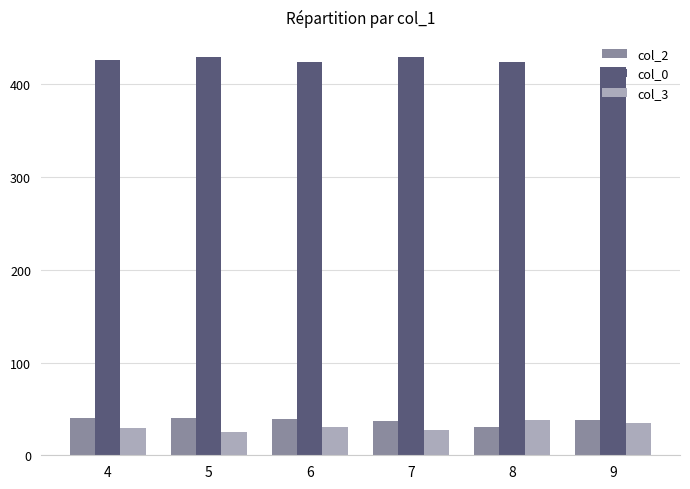

What is the difference between the second highest and minimum values in the col_3 series?

9.5